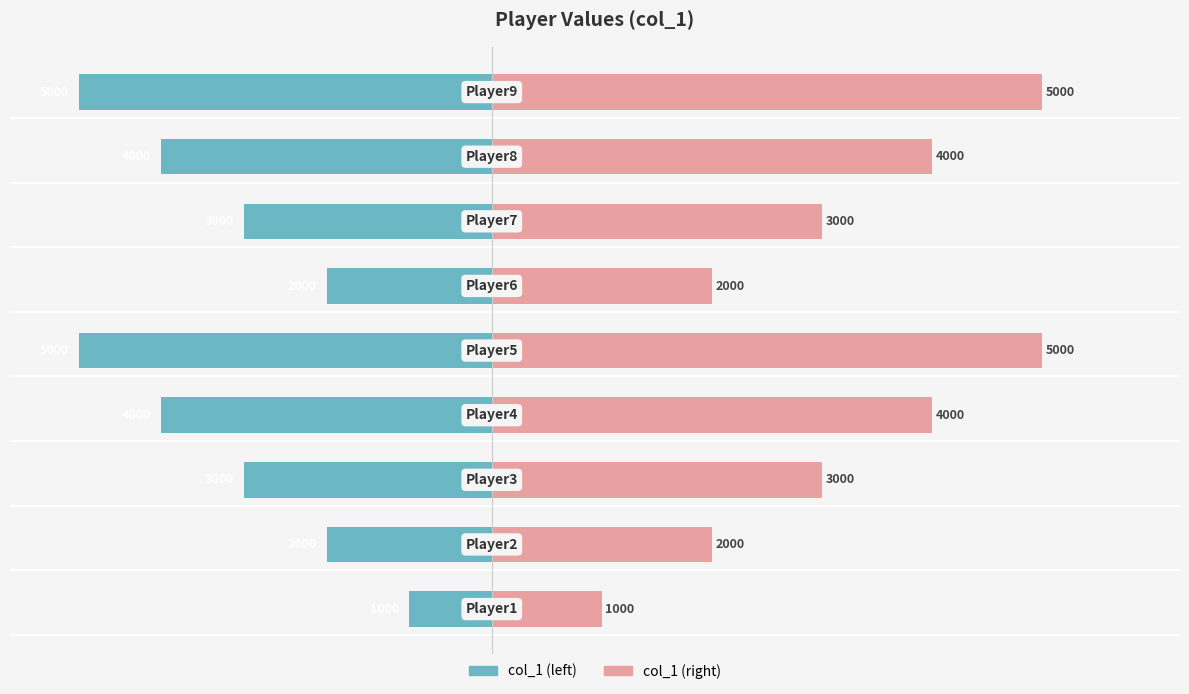

What position from the right is 0?

5